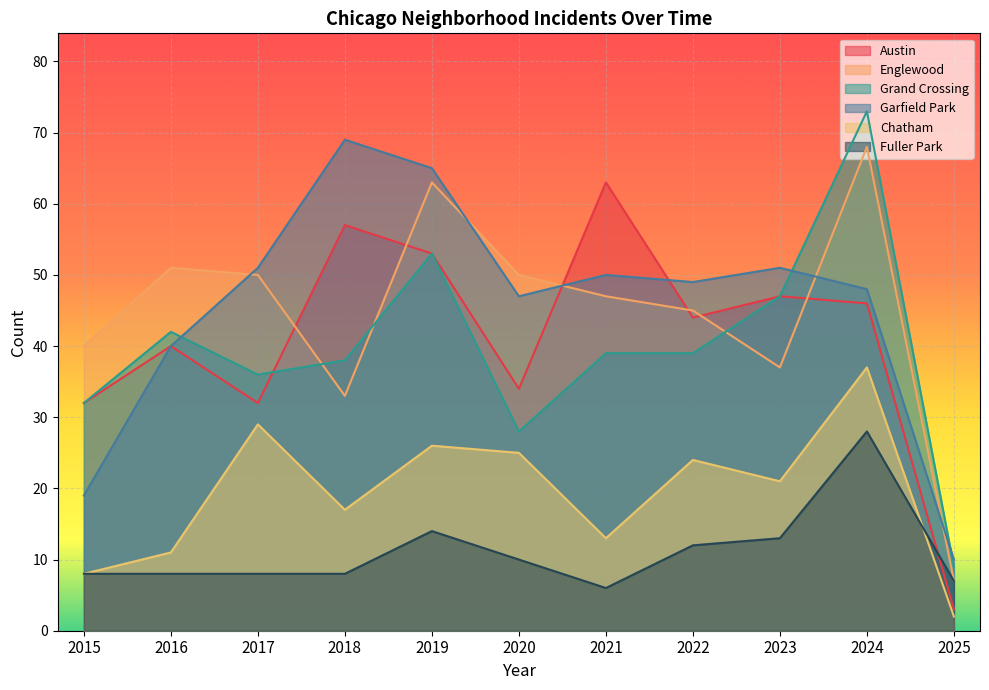

Where is Fuller Park nearest to the value 17?

2019